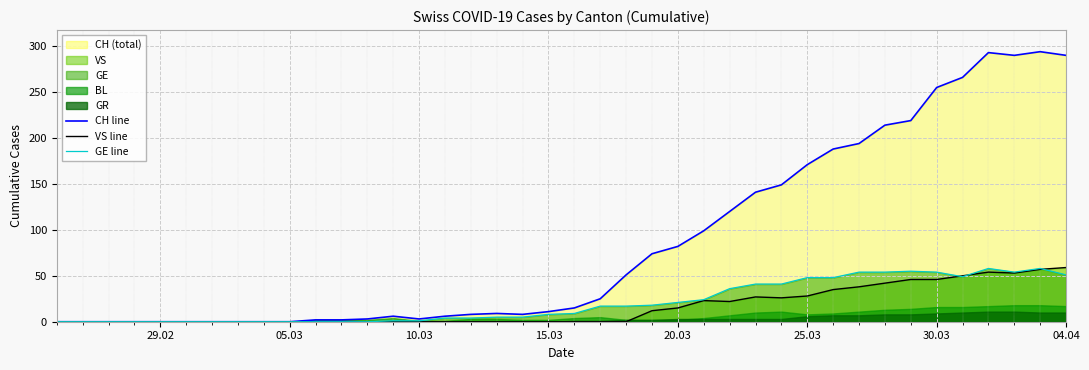

What is the maximum value for GE line?

58